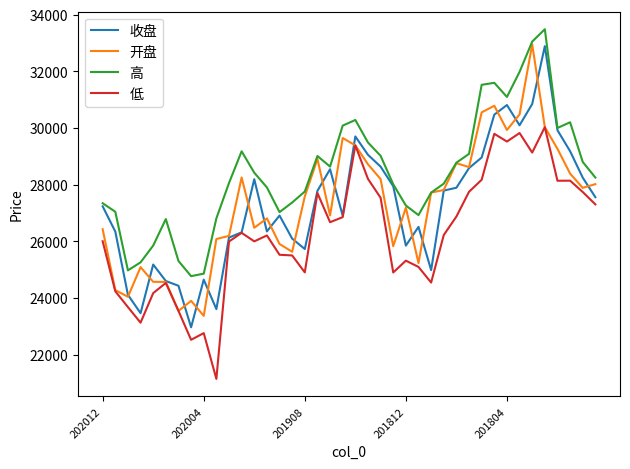

Which series has the largest total across all categories?

高